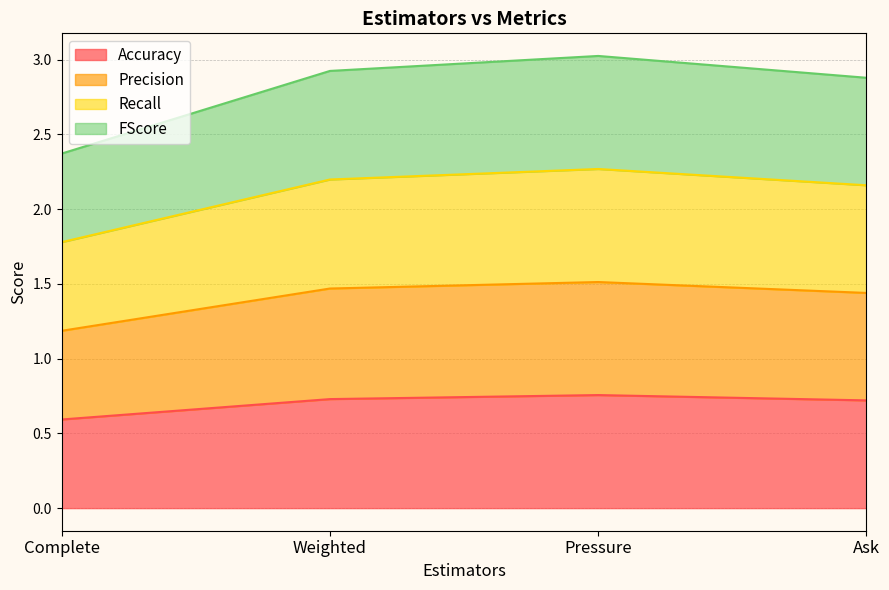

Rank the categories by Accuracy value from lowest to highest.

Complete, Ask, Weighted, Pressure